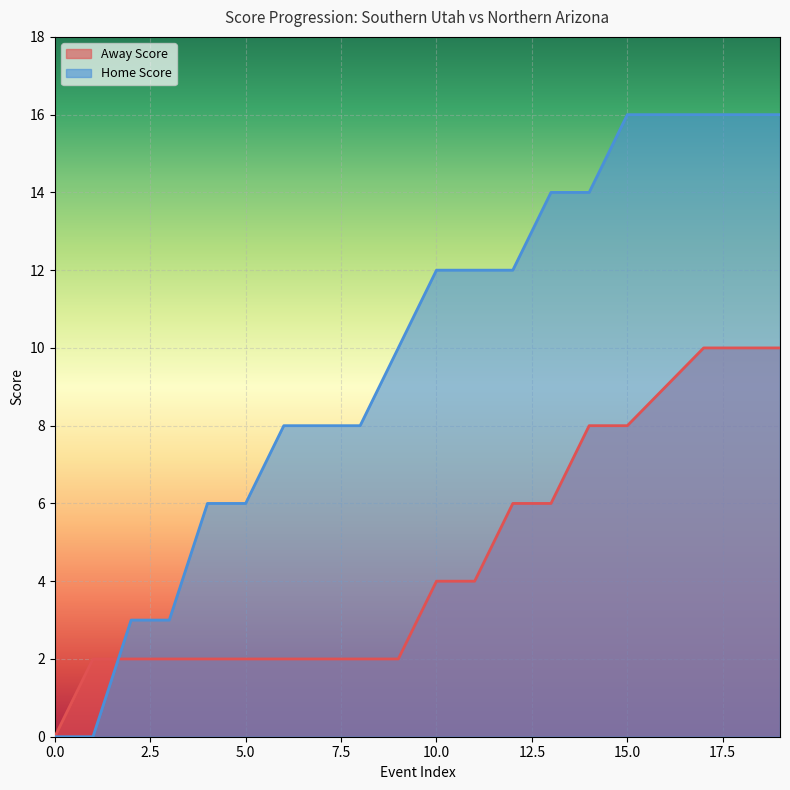

Which has a higher value, 15 or 3?

15